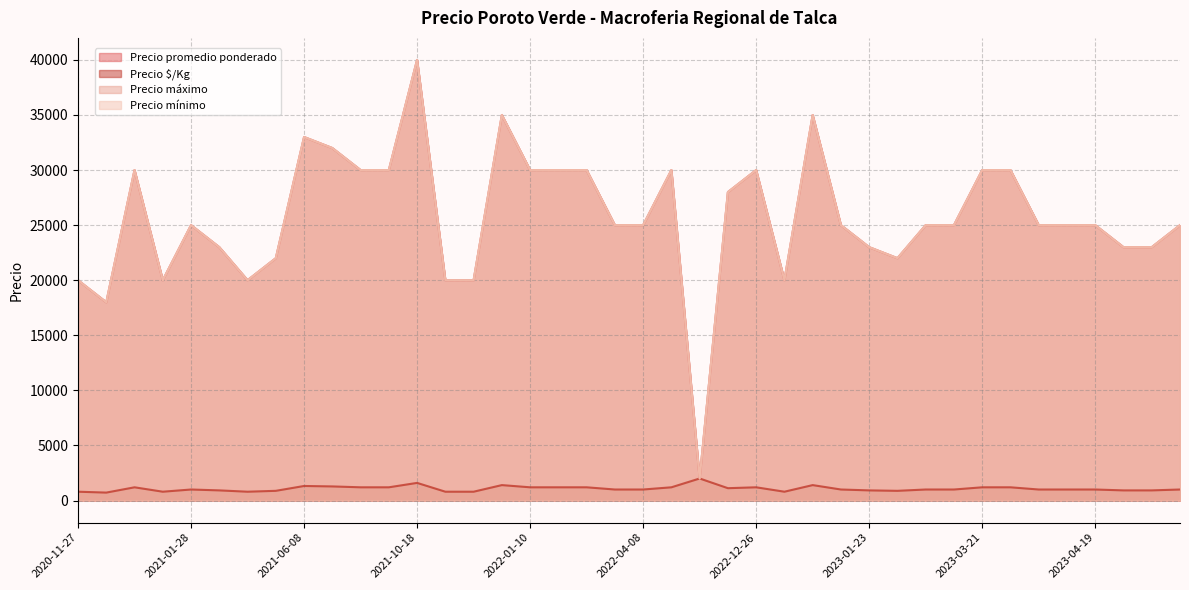

What is the value of the Precio mínimo point at the 16th from the left?

30000